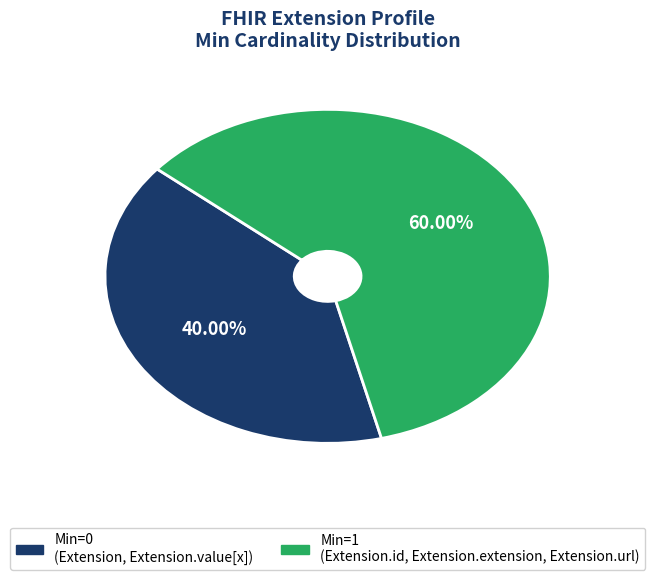

How many segments does this pie chart have?

2